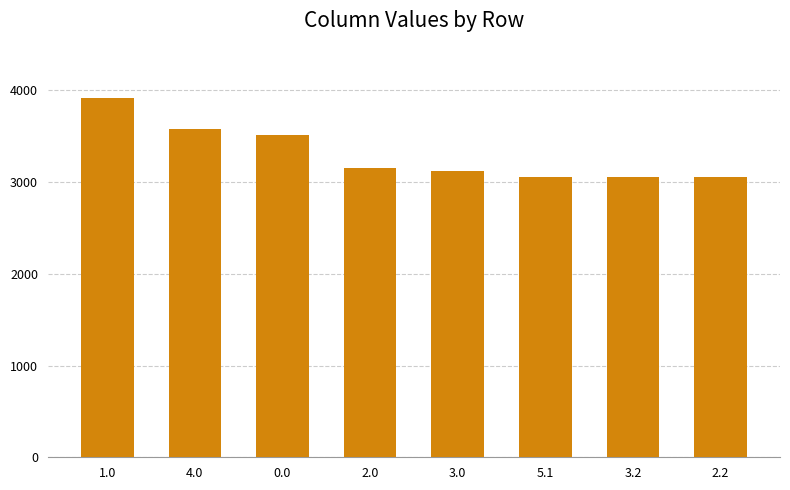

What is the sum of all values?

26446.3